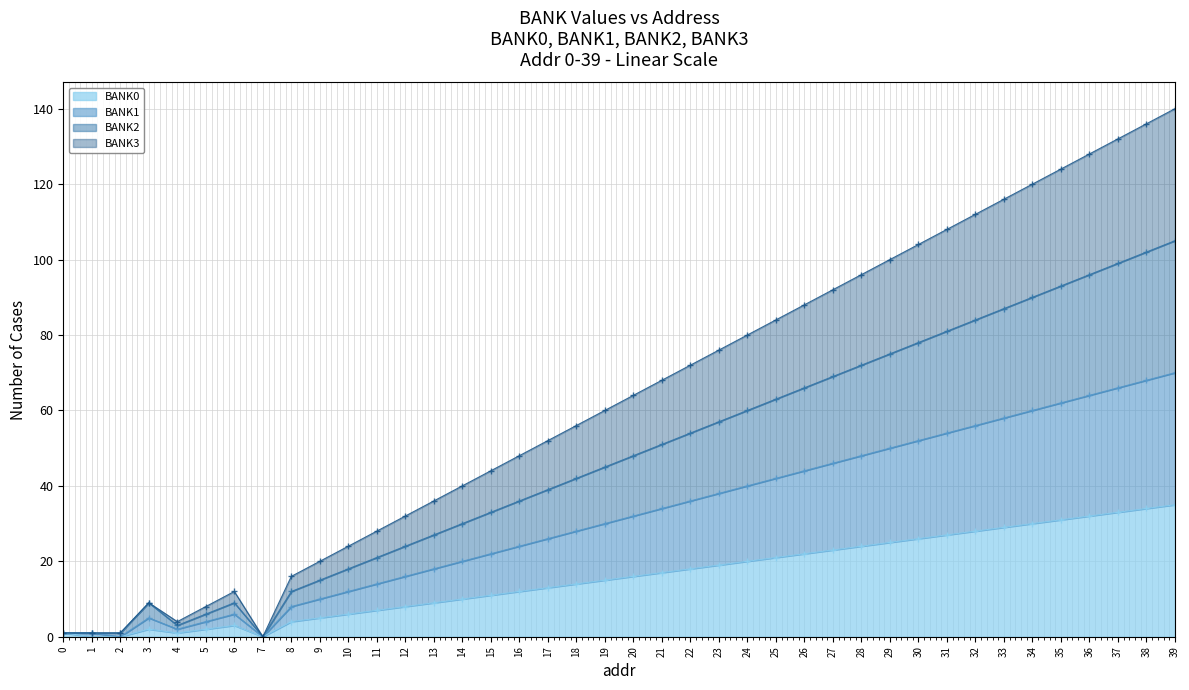

What is the value of the BANK0 point at the 29th from the left?

24